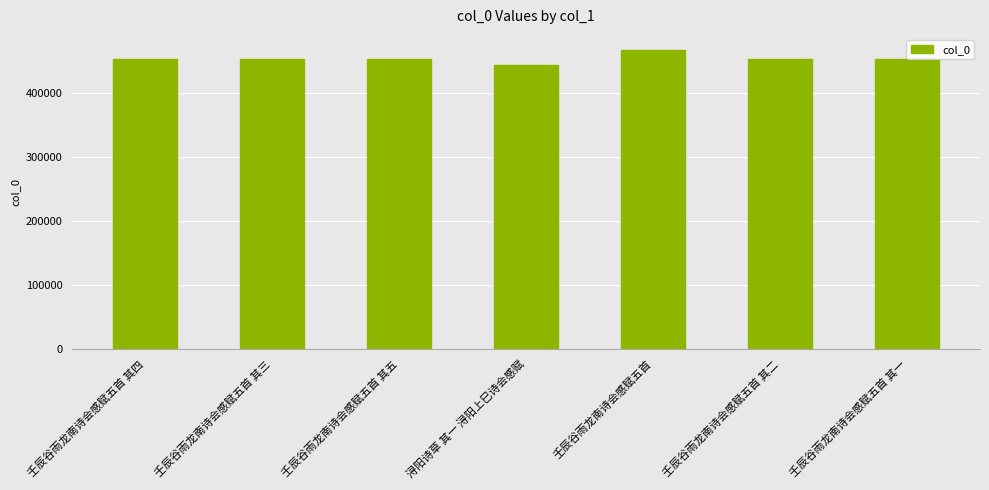

What is the minimum value shown in the chart?

444117